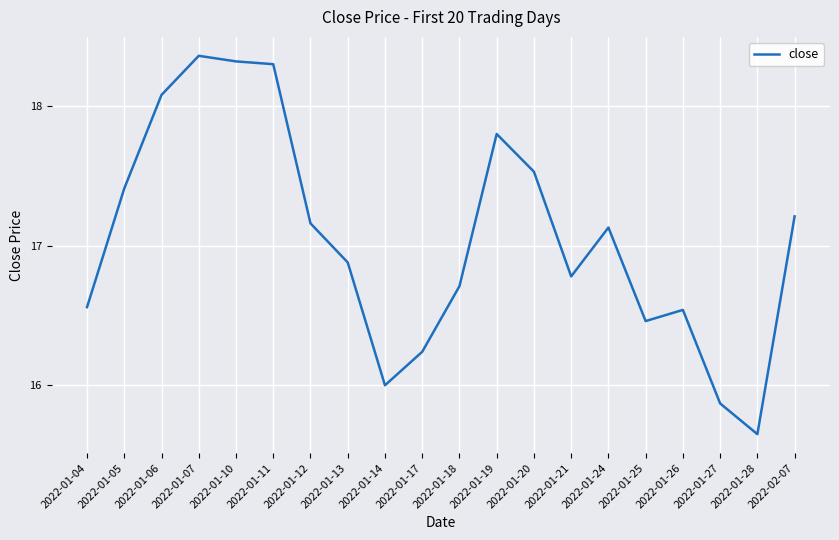

At which category does the chart reach its peak across all series?

2022-01-07